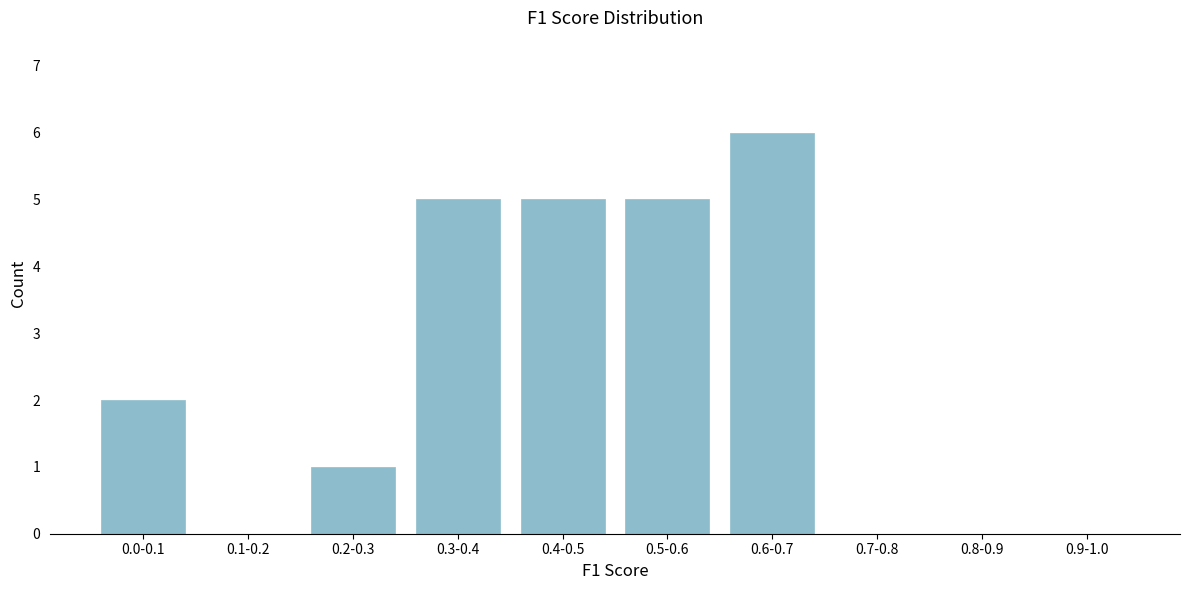

Reading right to left, list all the values displayed in this chart.

0.9-1.0=0	0.8-0.9=0	0.7-0.8=0	0.6-0.7=6	0.5-0.6=5	0.4-0.5=5	0.3-0.4=5	0.2-0.3=1	0.1-0.2=0	0.0-0.1=2